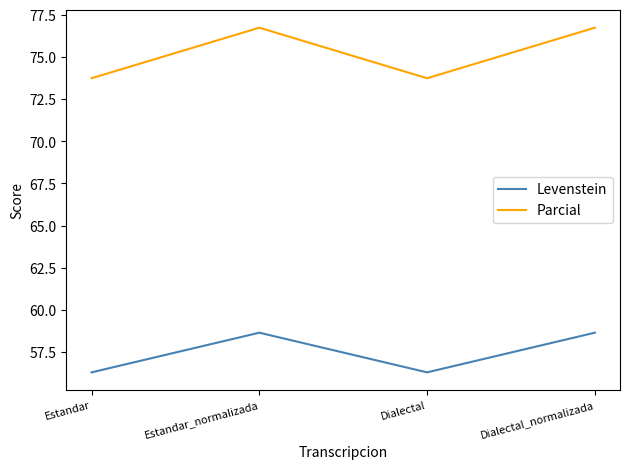

Count the number of data series in this chart.

2